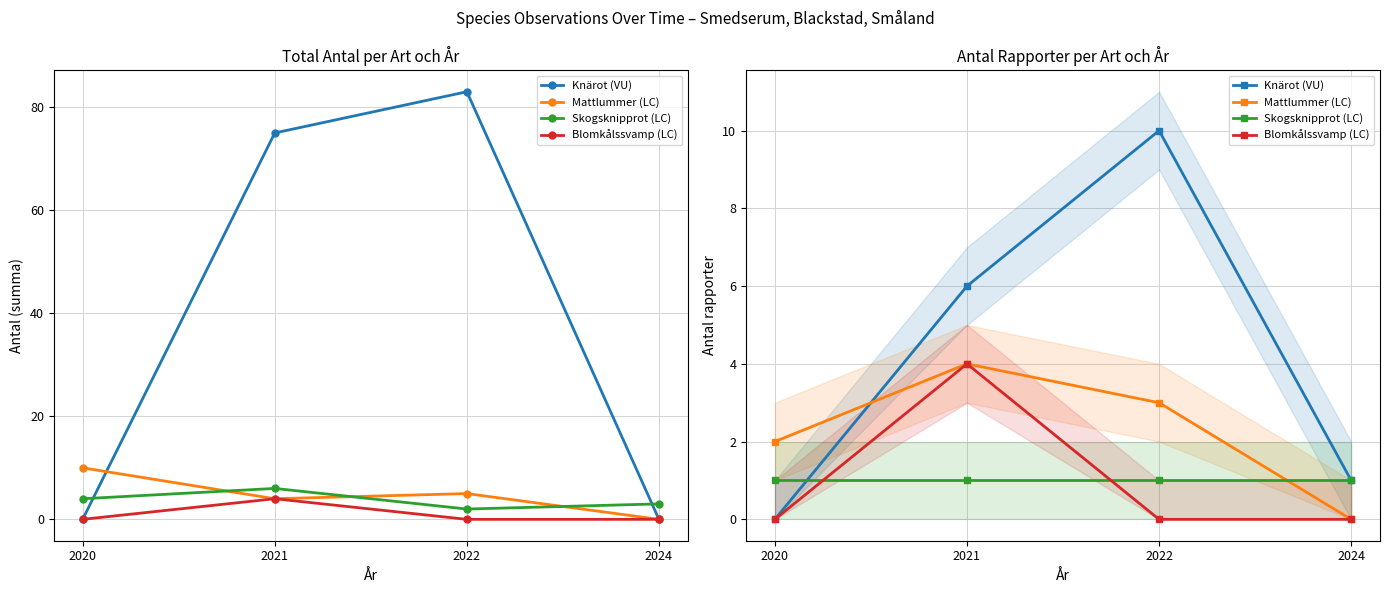

True or false: Skogsknipprot (LC) has more than 0 interior local peaks.

False